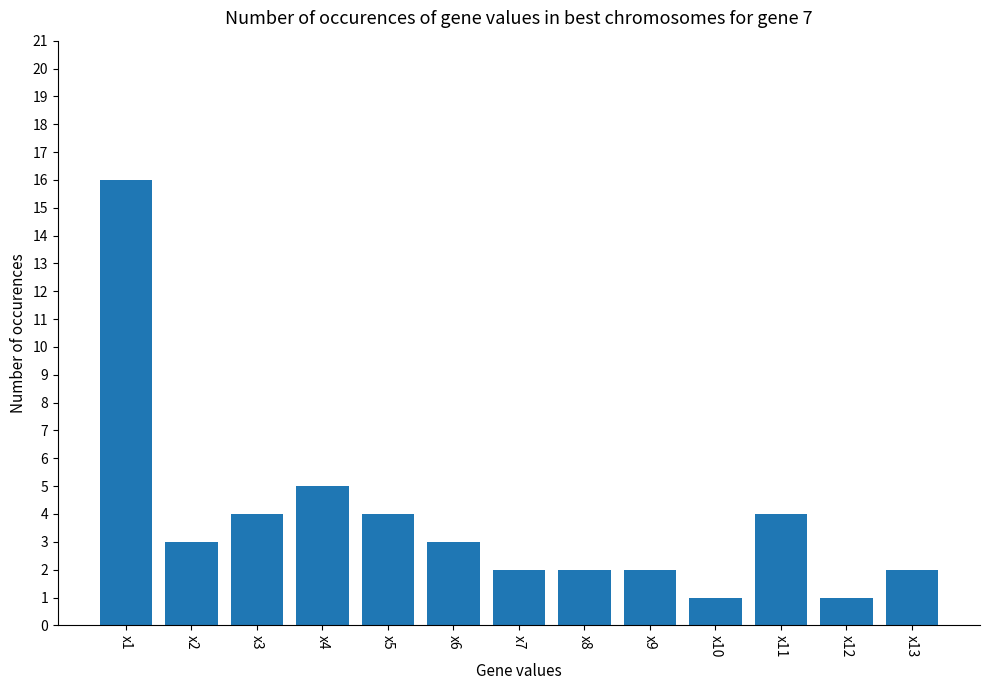

True or false: the data shows 3 at x3.

False